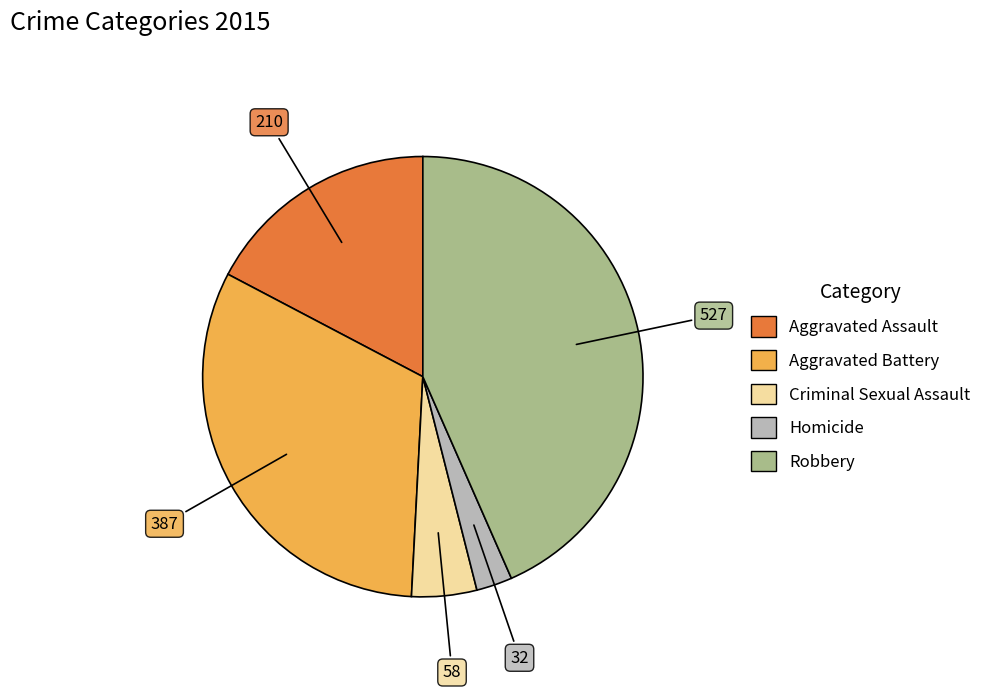

Is it true that Criminal Sexual Assault is 5% of the pie?

True